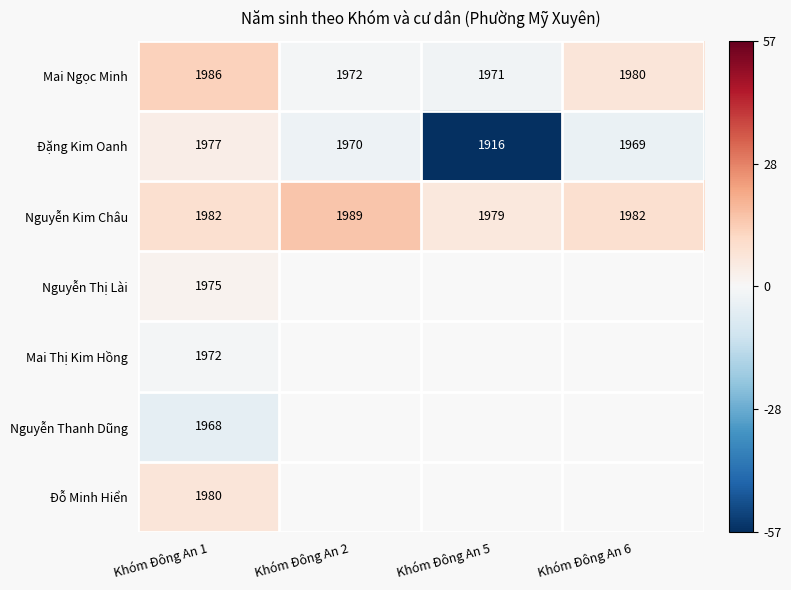

How many values in the Mai Ngọc Minh series are below 1980?

2